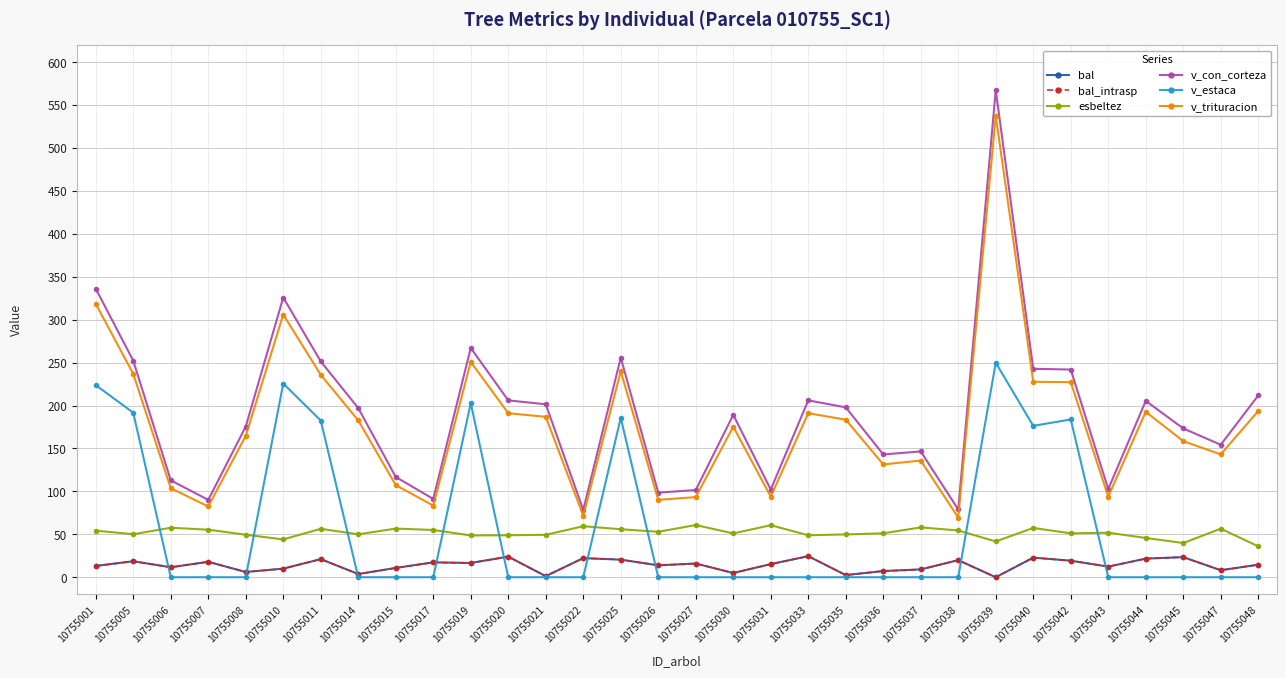

Which category has the lowest value in the v_estaca series?

10755006